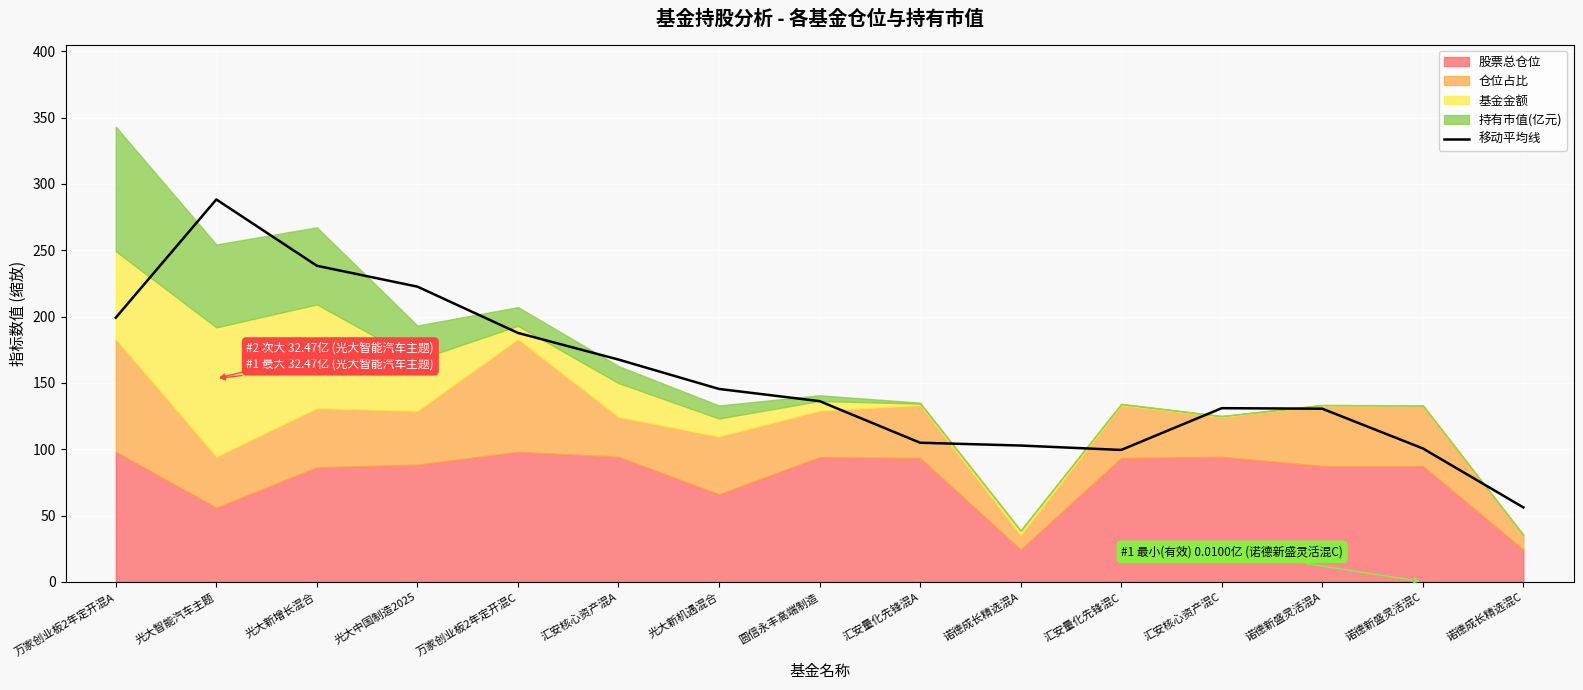

How many lines are shown in the chart?

1